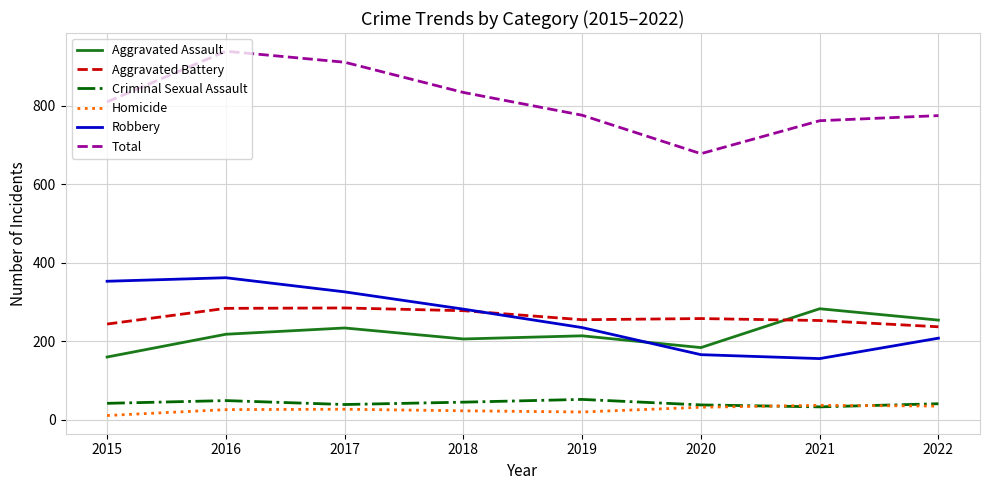

What is the maximum value shown in the chart?

939